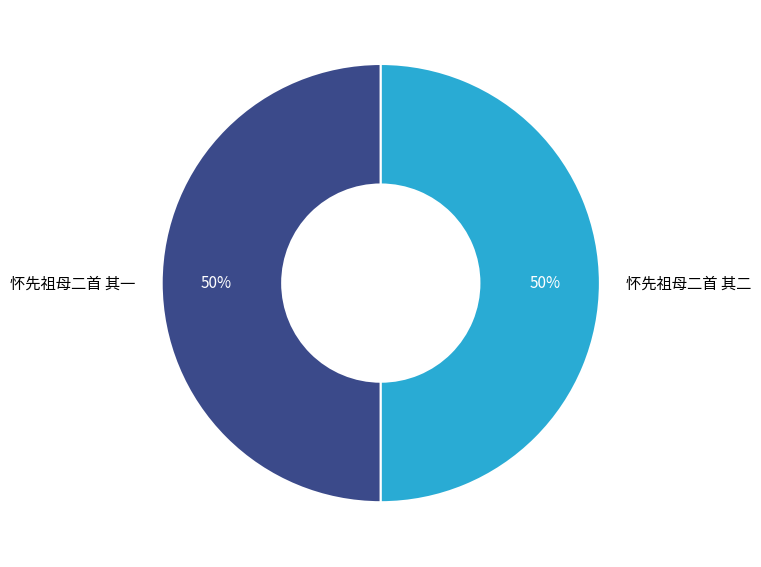

To the nearest percent, what percentage of the pie is 怀先祖母二首 其一?

50%